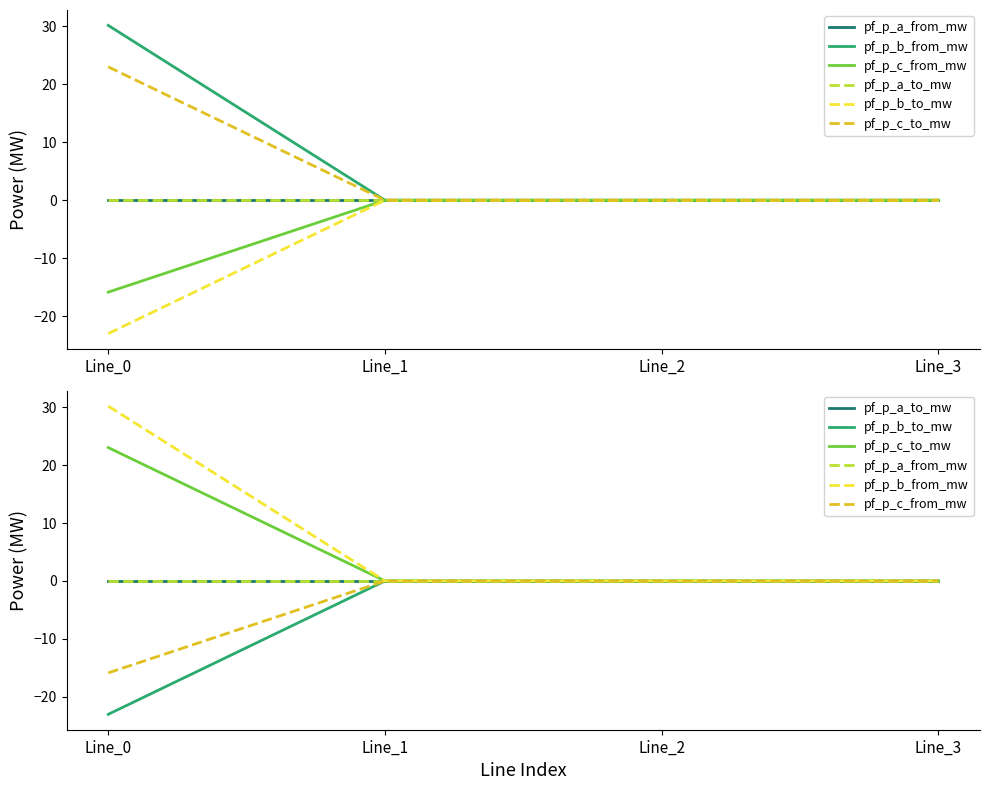

Which series has the largest total across all categories?

pf_p_b_from_mw